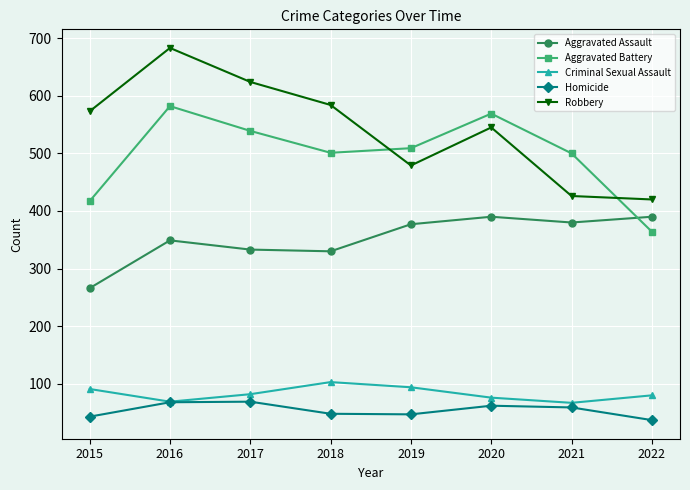

Is the value of Criminal Sexual Assault at 2022 greater than the value of Aggravated Battery at 2019?

No